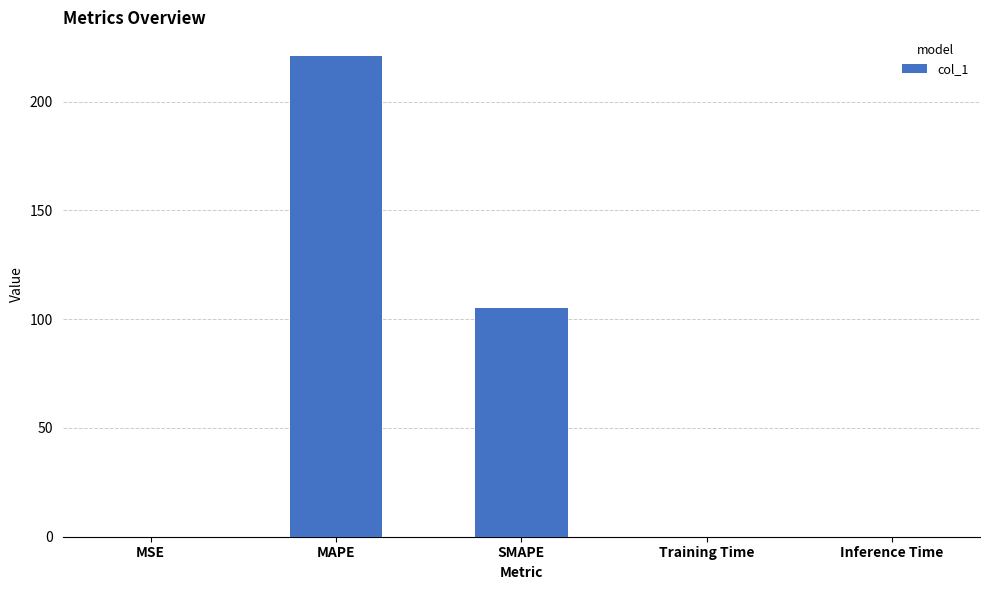

At which label is the value closest to 110?

SMAPE